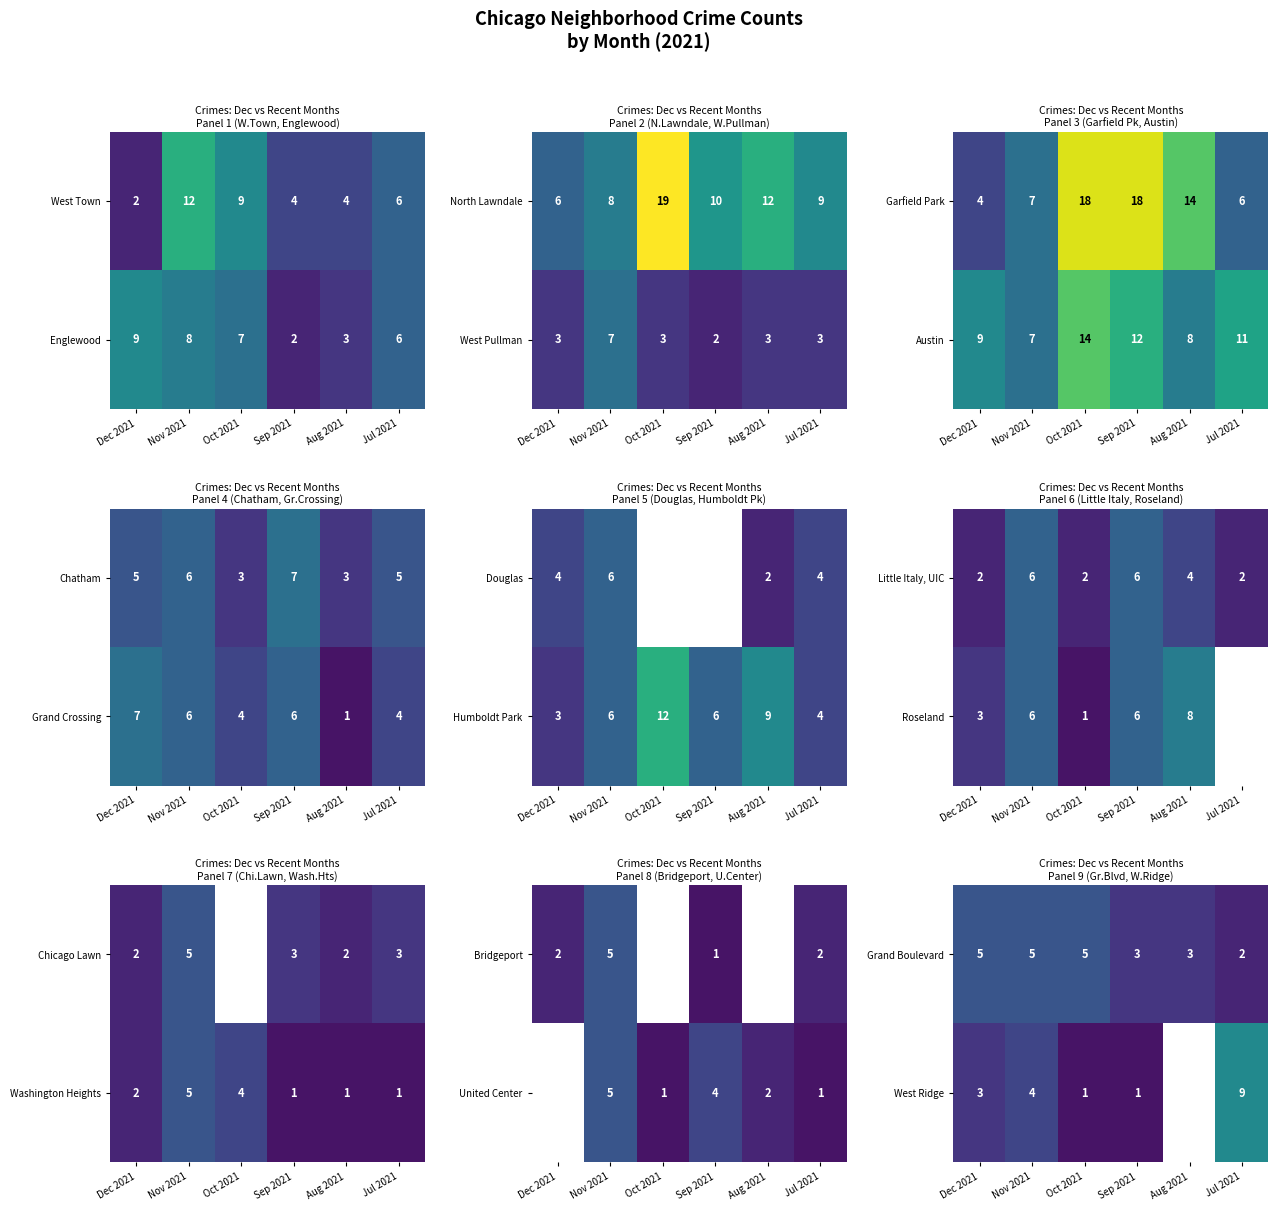

How many Grand Boulevard values are between 3 and 5?

5